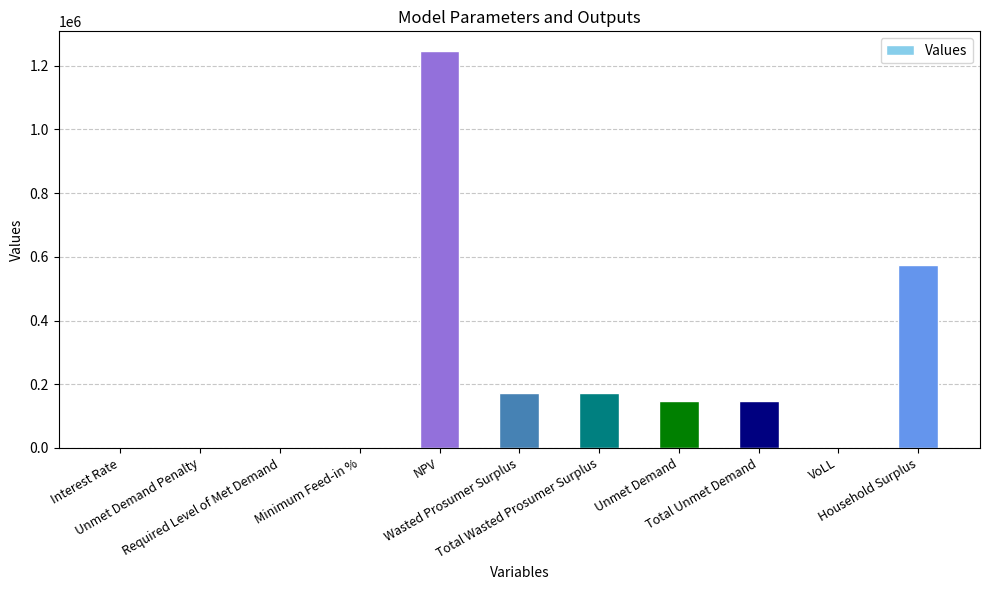

What is the difference between the values at Household Surplus and Required Level of Met Demand?

575628.9